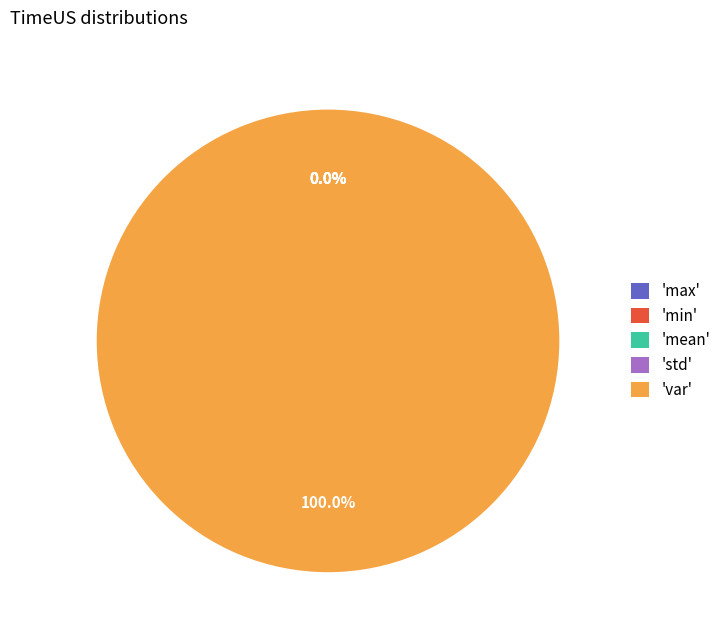

What is the change in value from min to var?

+77440178528595104.0